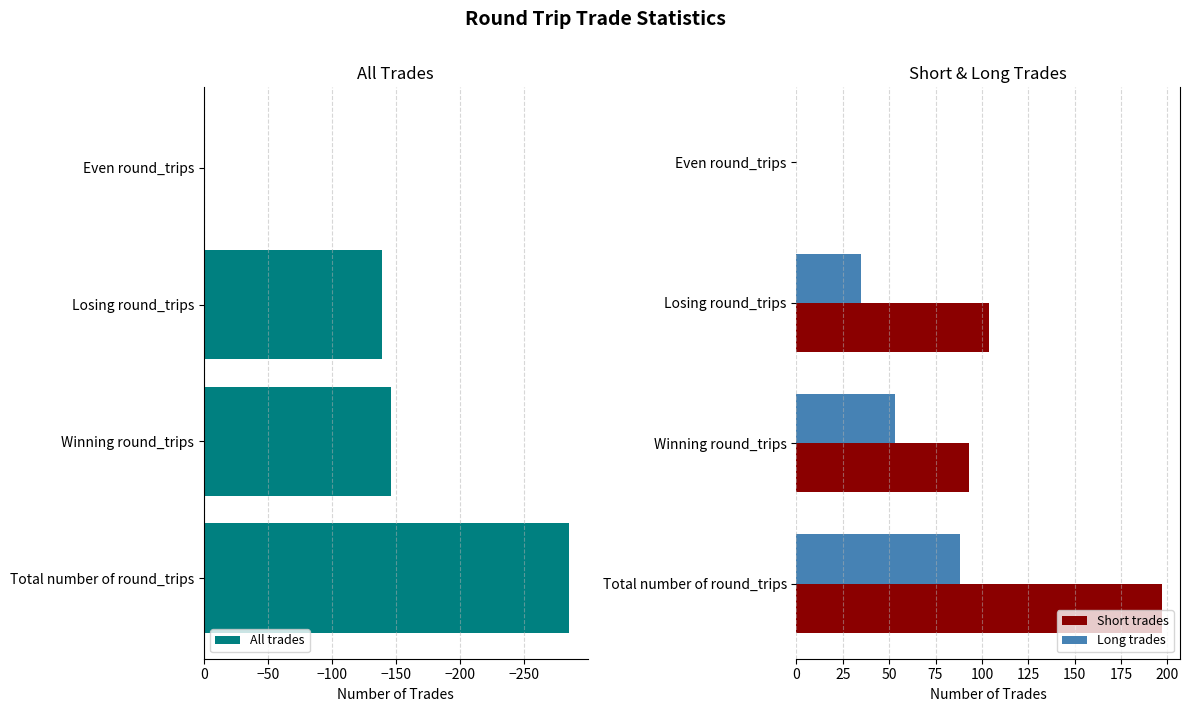

At how many categories does at least one series exceed 118?

1